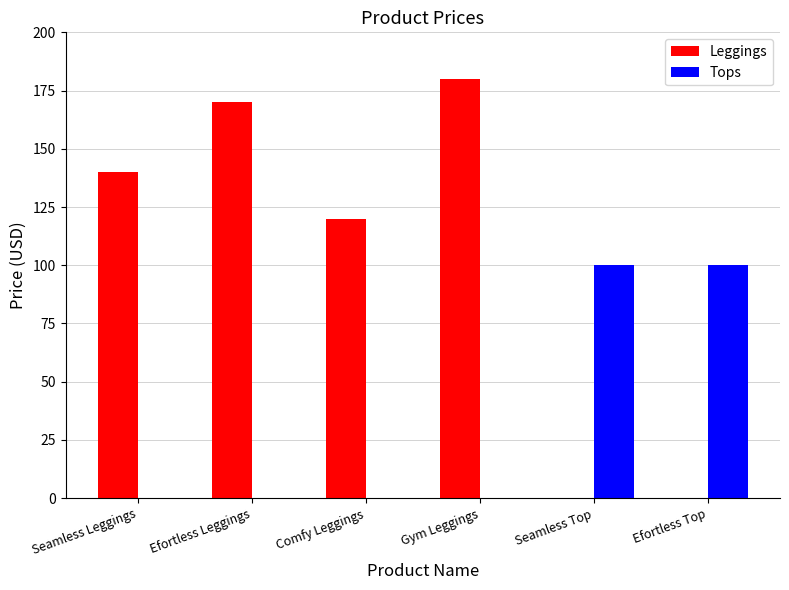

Where is Leggings nearest to the value 89?

Comfy Leggings